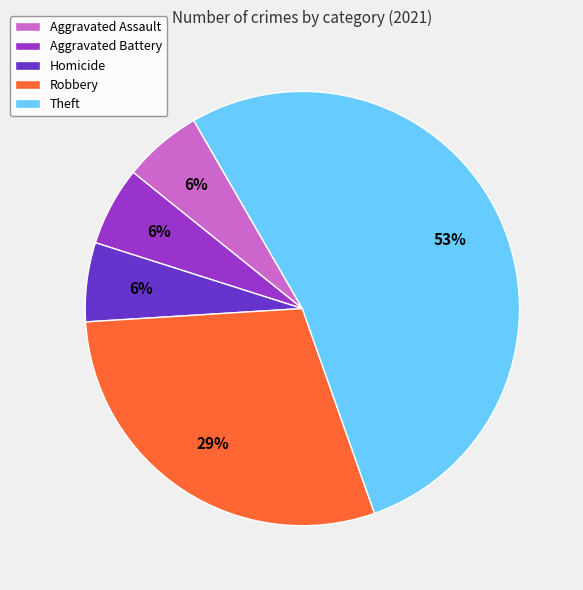

Which has a higher value, Robbery or Aggravated Assault?

Robbery